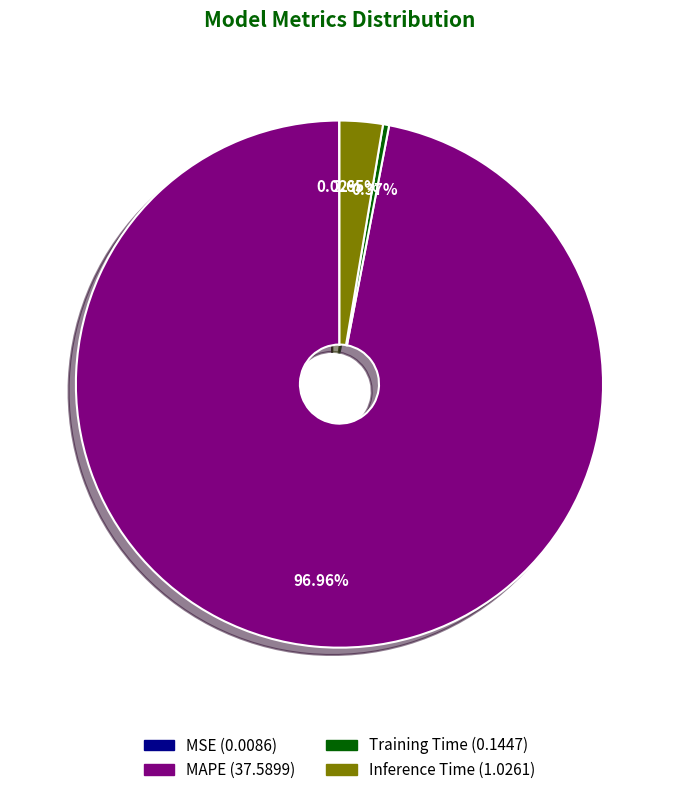

What is the largest slice in the pie chart?

MAPE